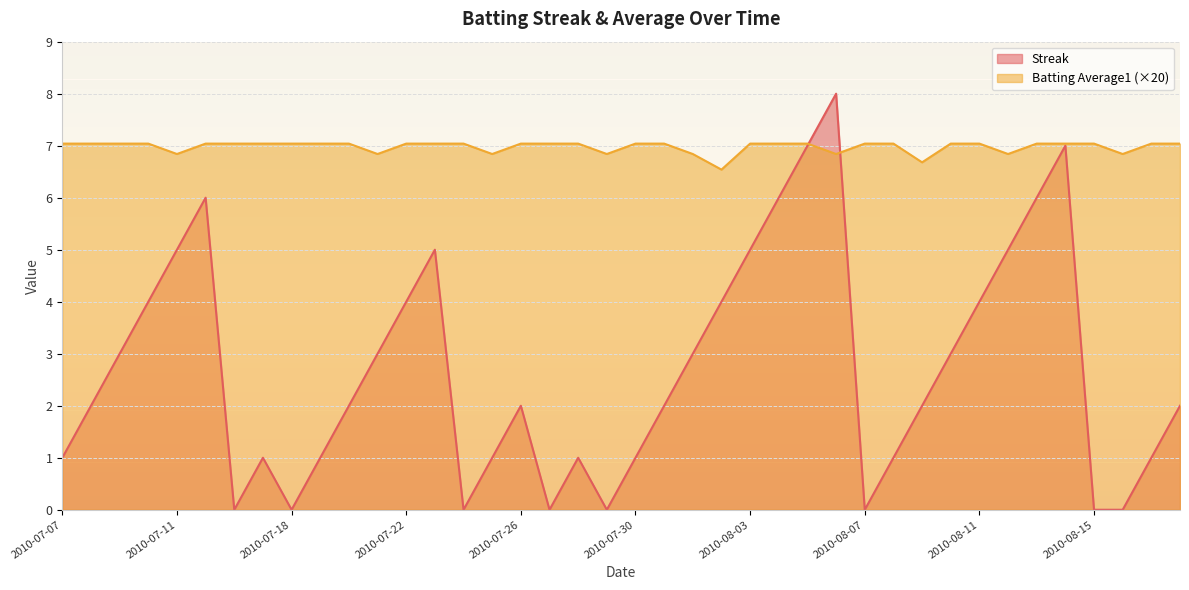

What is the difference between the highest and lowest values at 2010-08-16?

6.8